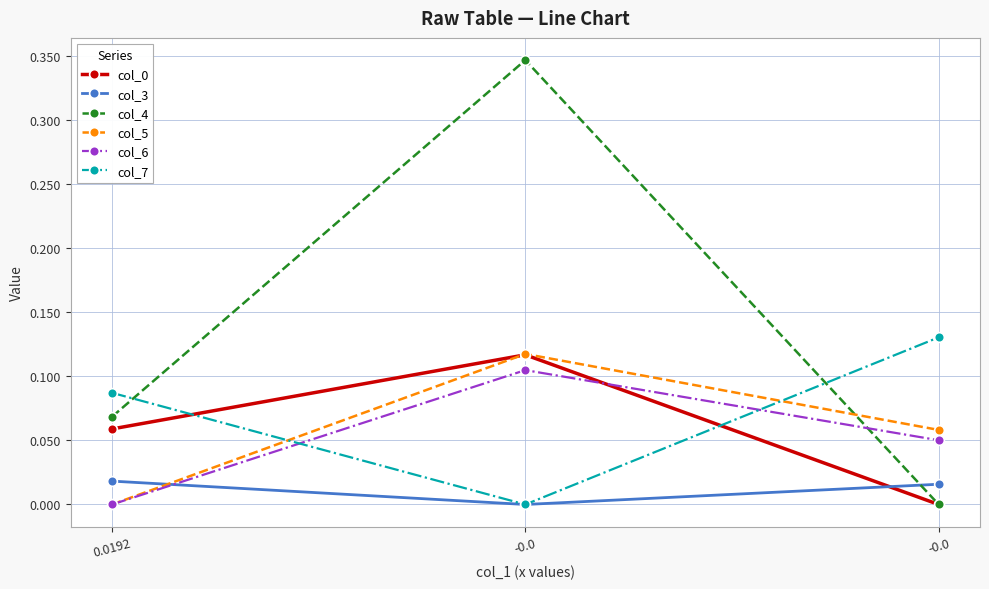

How many values in the col_7 series exceed 0?

2